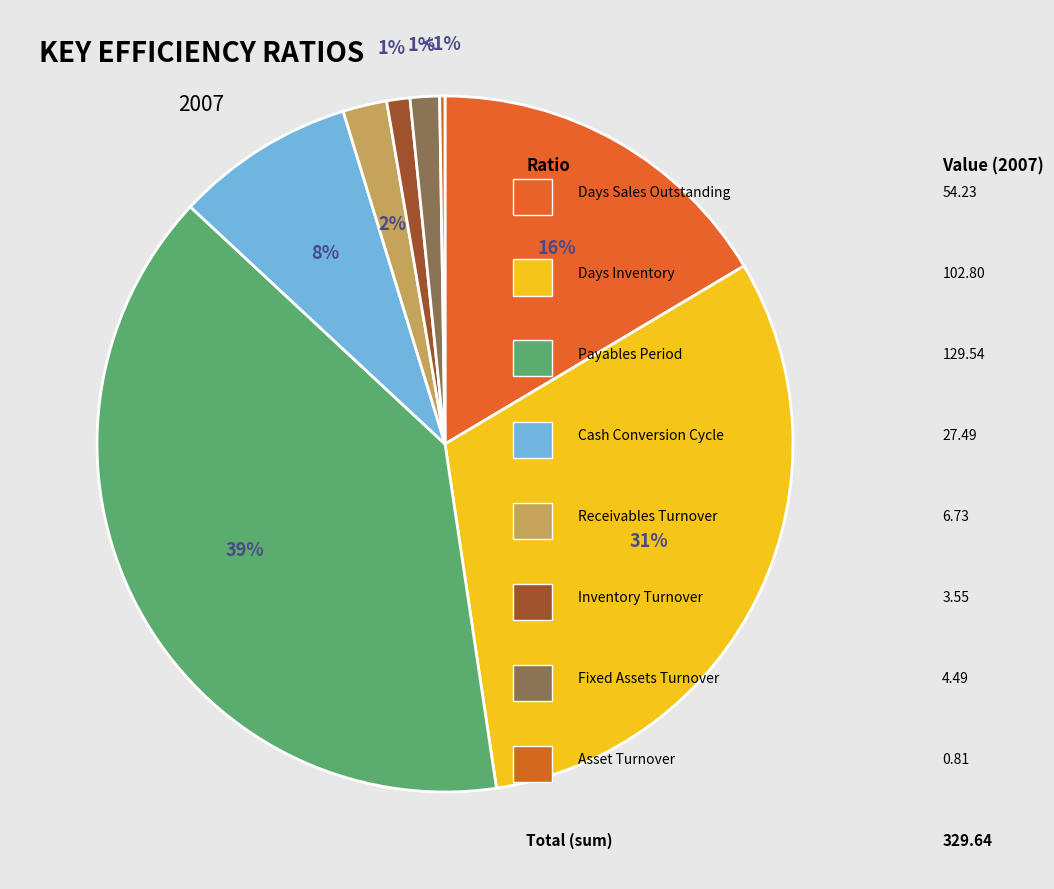

Which category has the biggest portion of the pie?

Payables Period